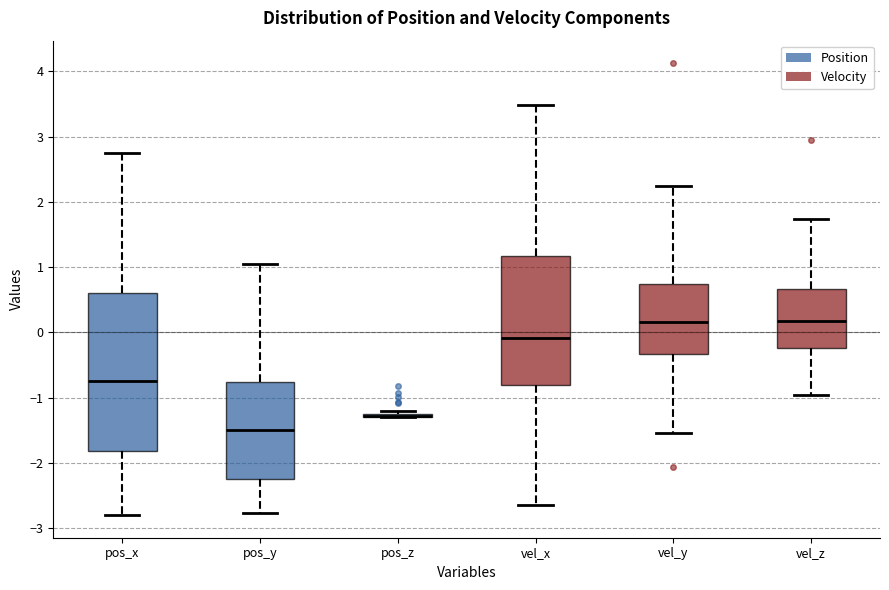

Comparing the boxes themselves (not the whiskers), which one is the tallest?

pos_x